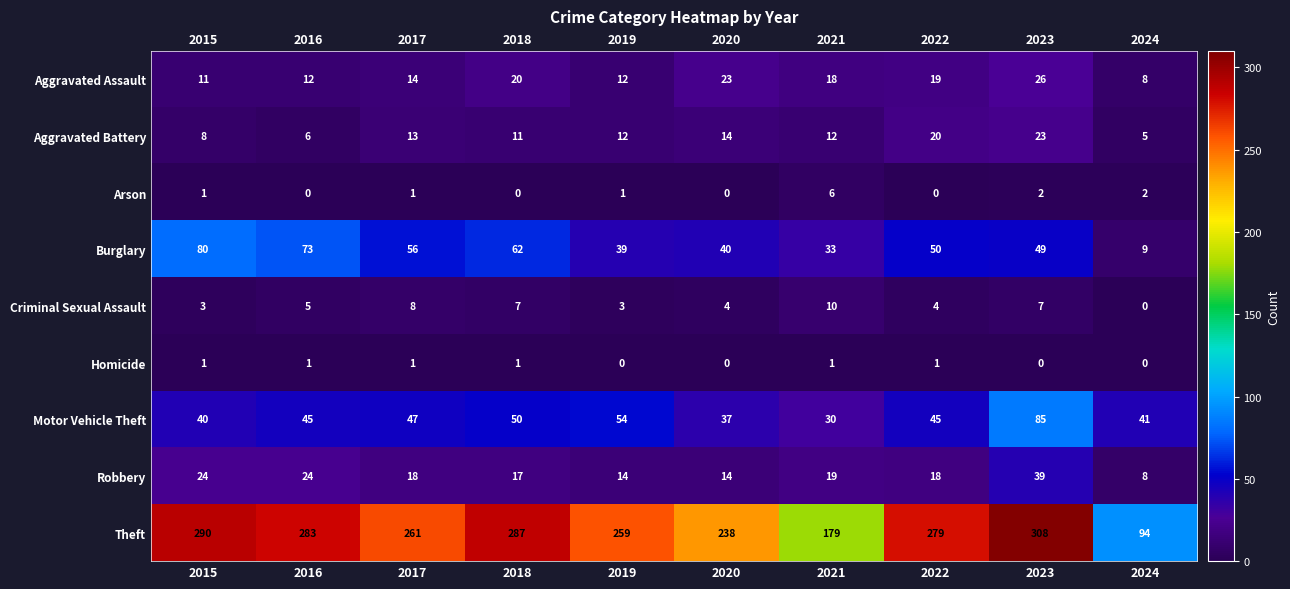

How many series are shown in this chart?

9